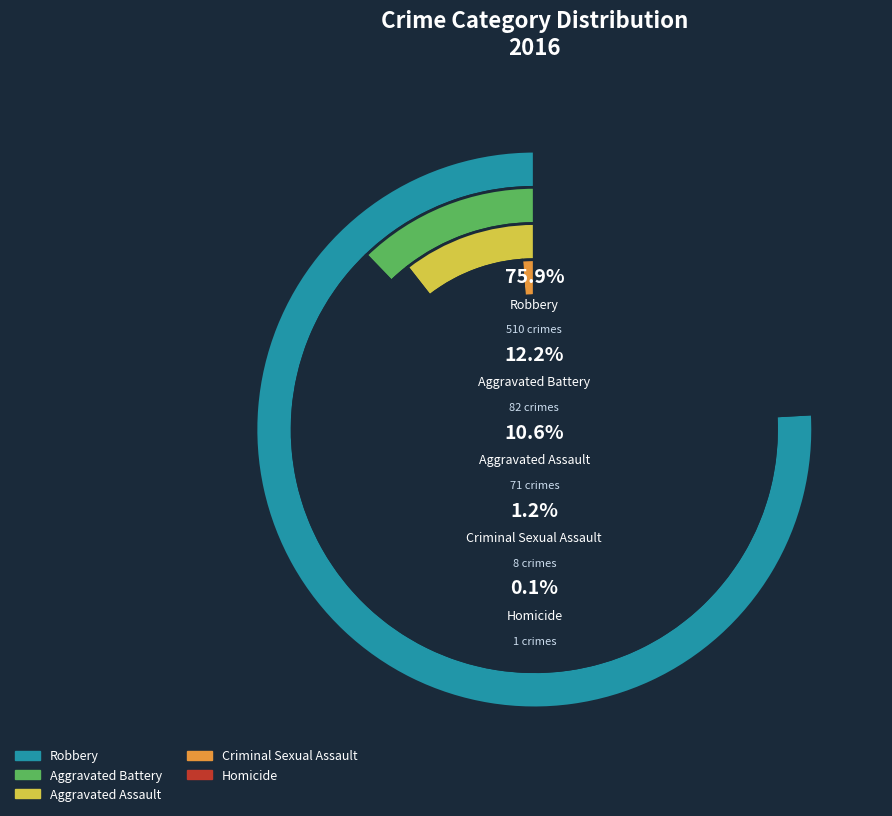

Rank the categories by value from lowest to highest.

Homicide, Criminal Sexual Assault, Aggravated Assault, Aggravated Battery, Robbery